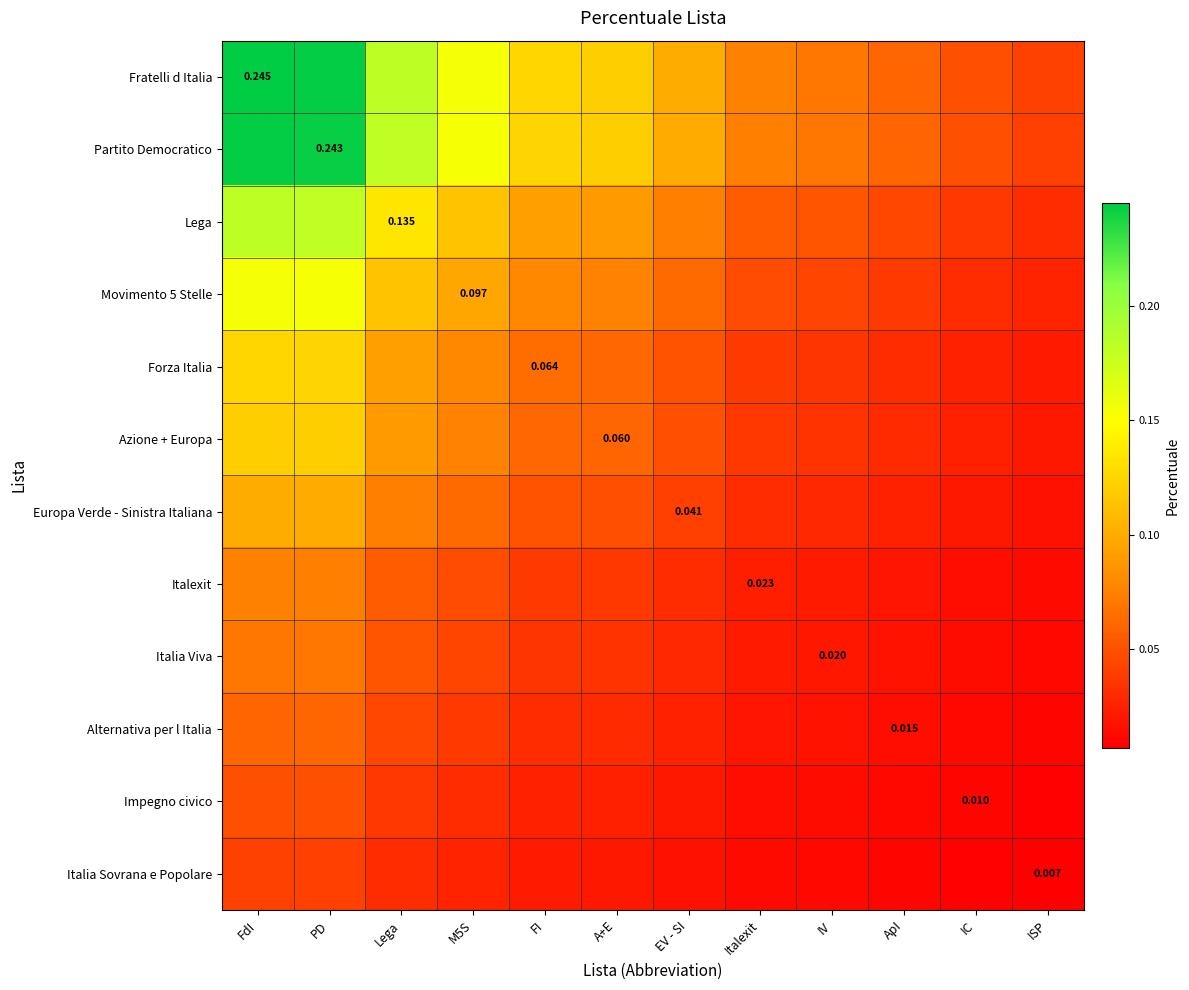

Rank the categories by Europa Verde - Sinistra Italiana value from lowest to highest.

ISP, IC, ApI, IV, Italexit, EV - SI, A+E, FI, M5S, Lega, PD, FdI